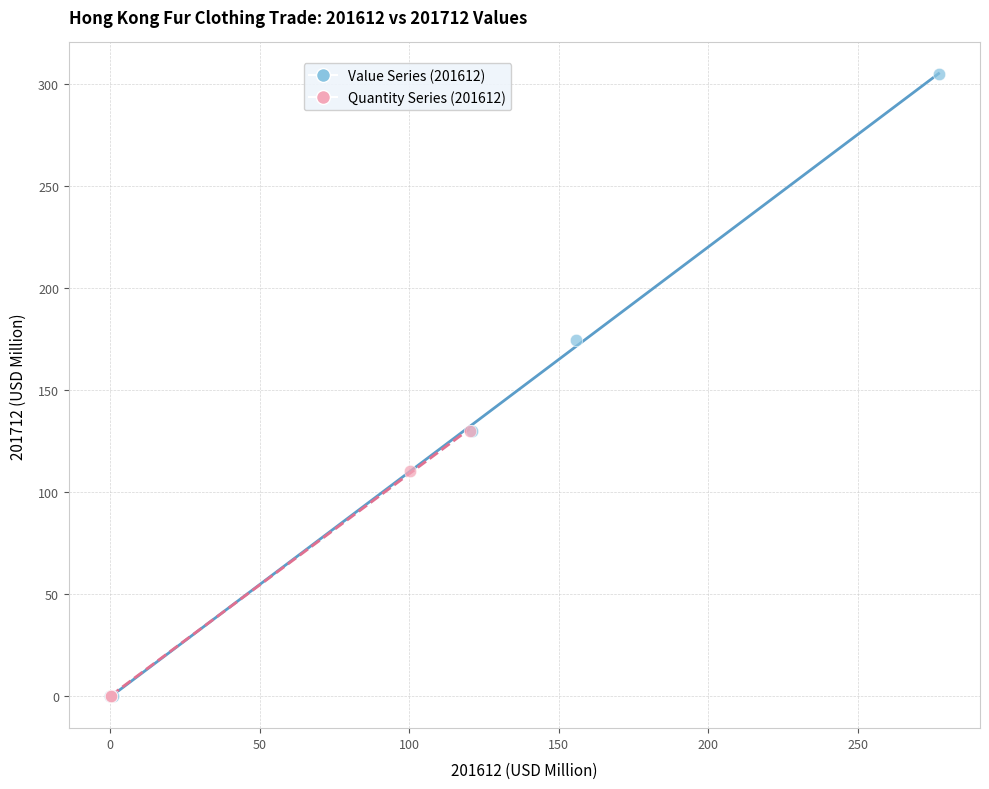

What are all the series names shown in the legend?

Value Series (201612), Quantity Series (201612)